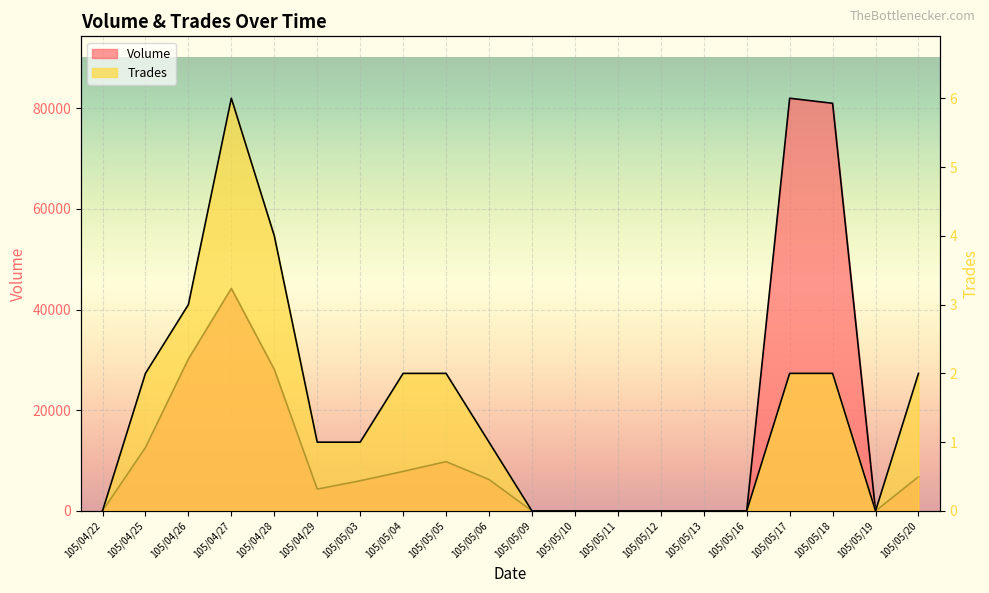

True or false: col_2 (Volume) has a value of 0 at 105/05/19.

True